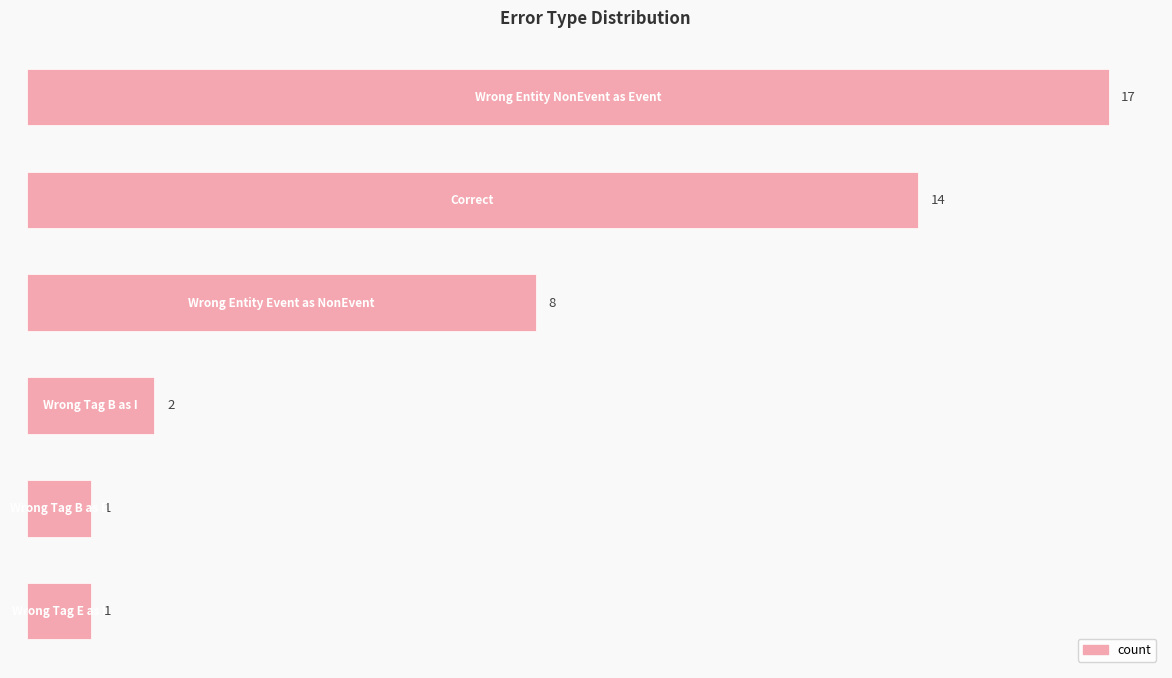

Does the chart contain stacked bars?

No